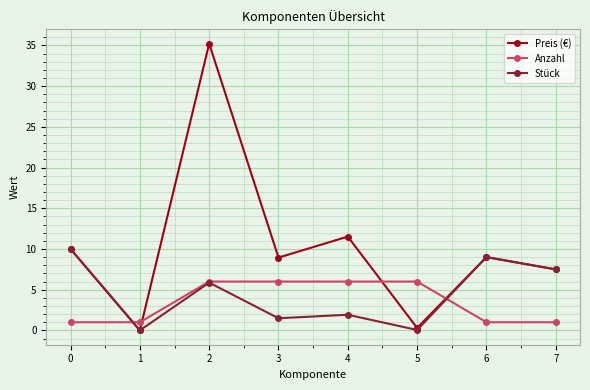

What is the difference between the maximum and minimum values in the Stück series?

10.0